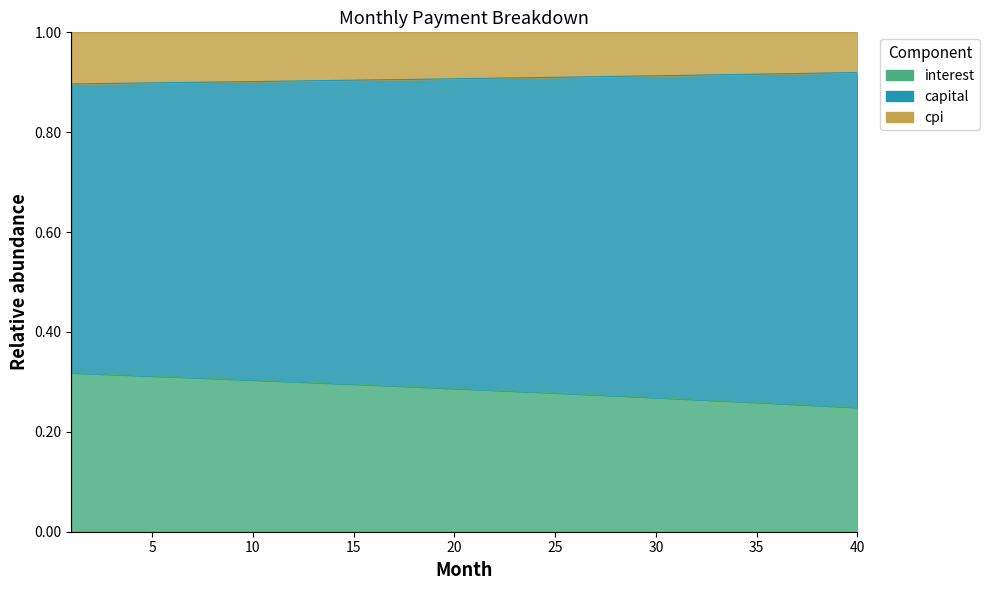

What is the maximum value for interest?

0.3